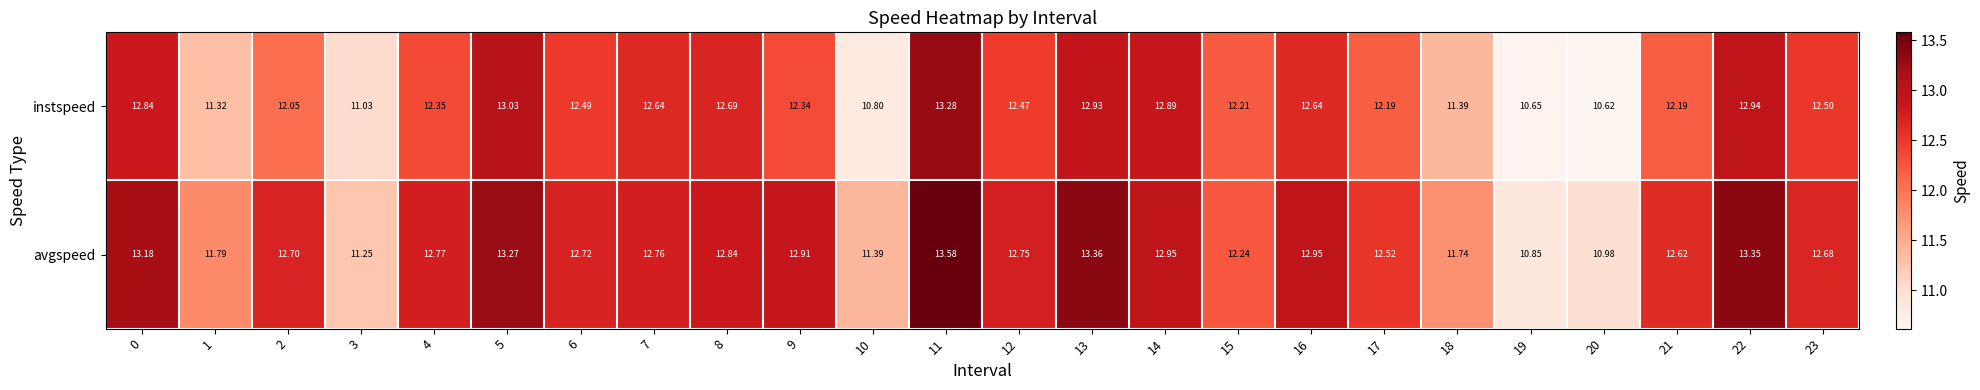

Which series has the largest total across all categories?

avgspeed